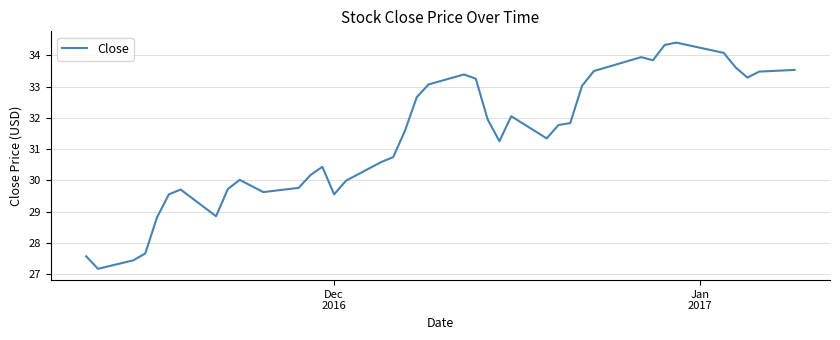

What is the maximum value shown in the chart?

34.4